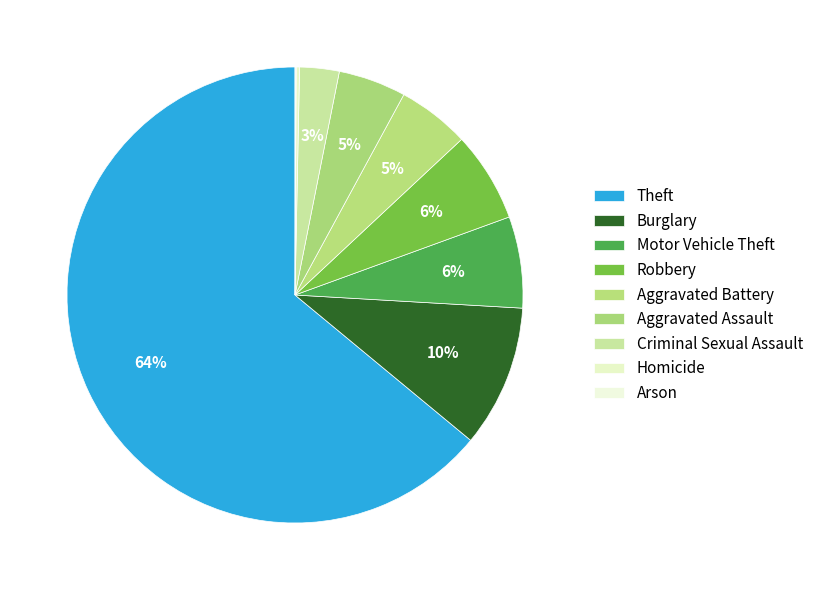

Count the number of slices in the pie.

9